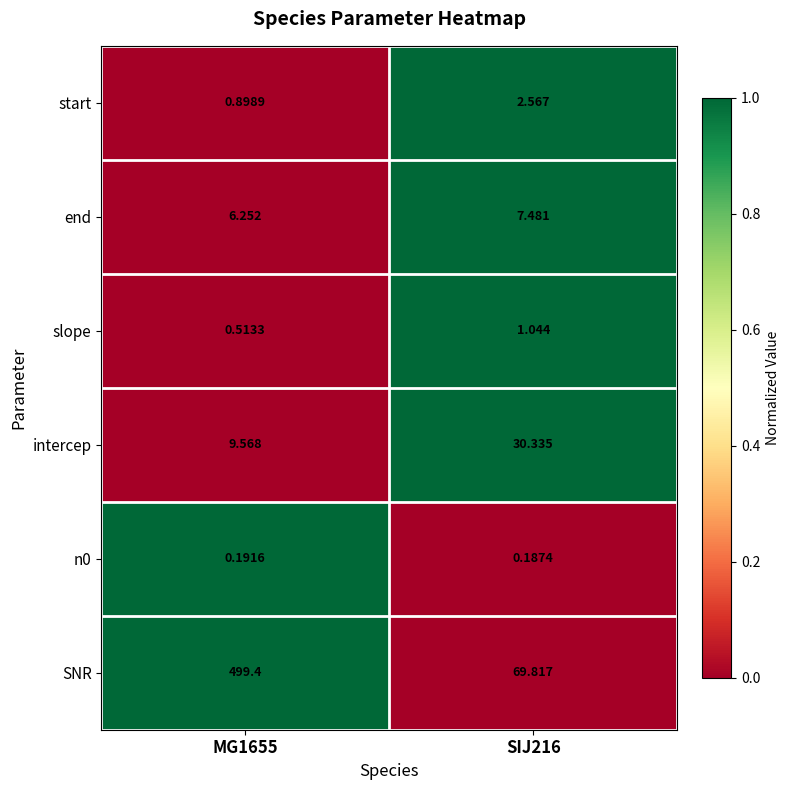

Which series changed the most between MG1655 and SIJ216?

SNR